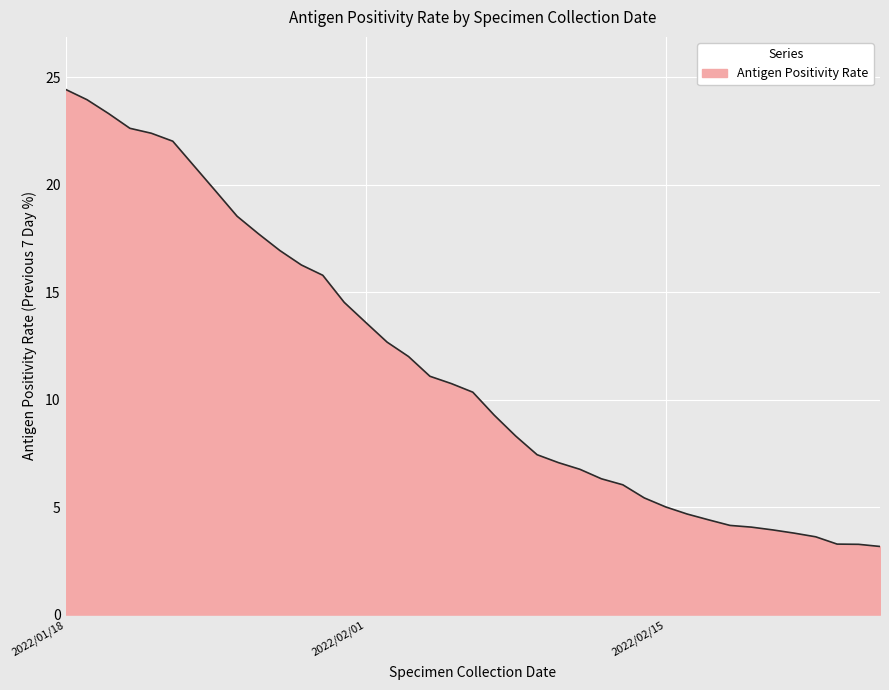

What is the smallest value displayed?

3.2